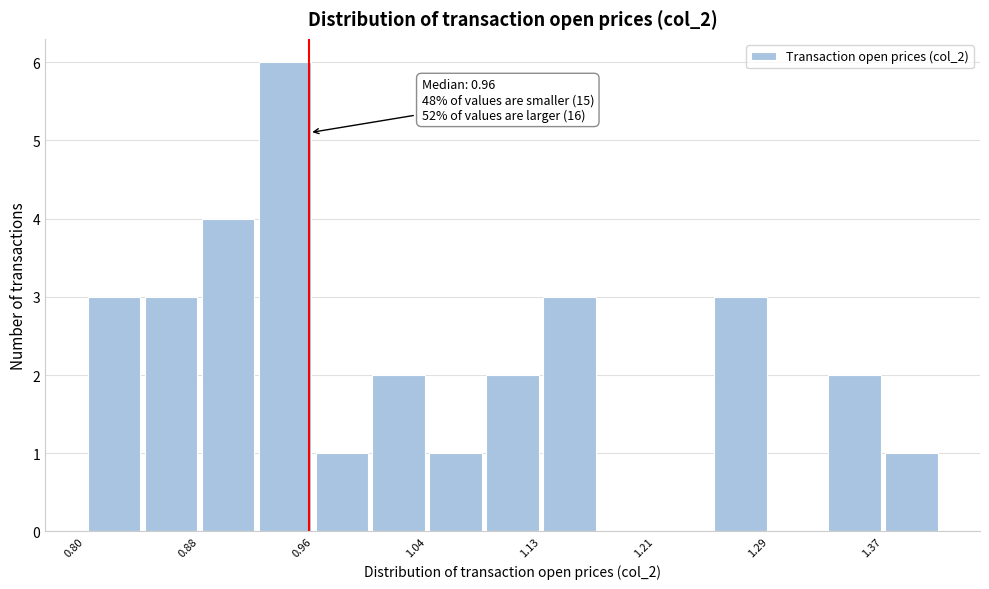

Over which range of the x-axis is the bar tallest?

0.92 to 0.96